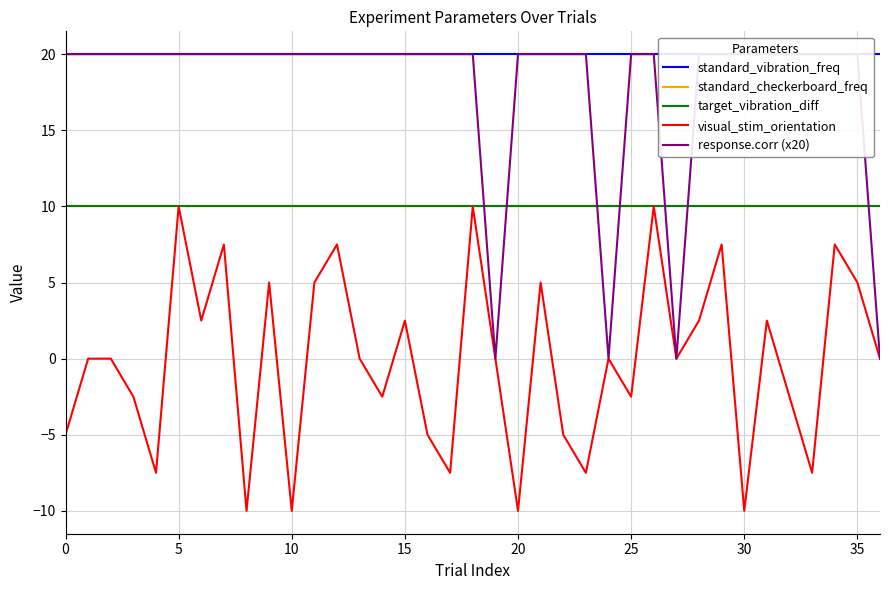

What is the sum of all visual_stim_orientation values?

-5.0